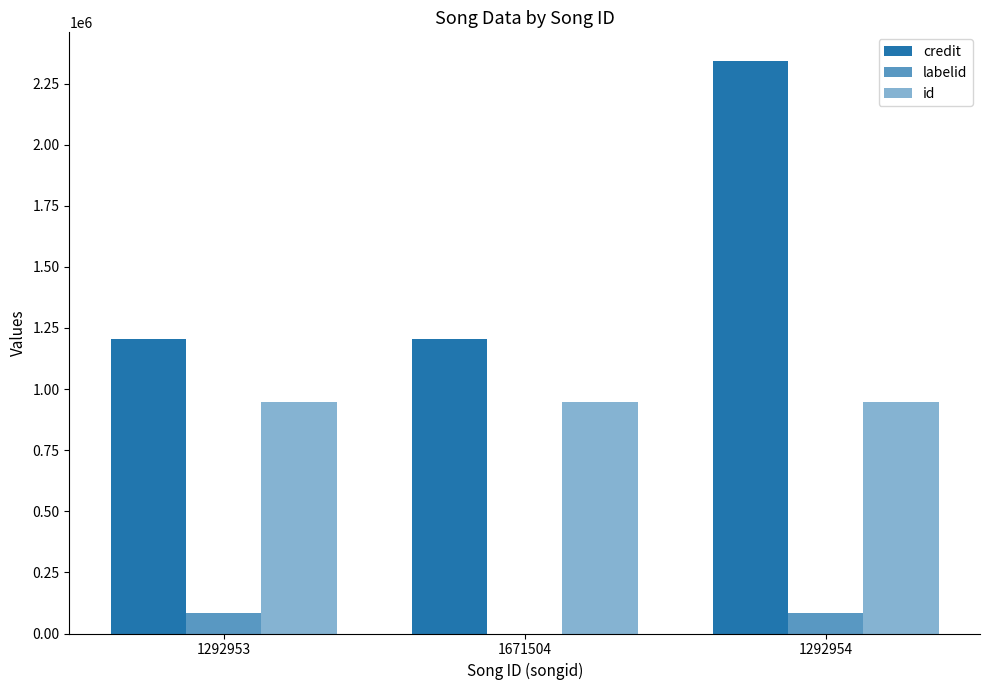

Which has a higher value, 1671504 or 1292953?

1671504